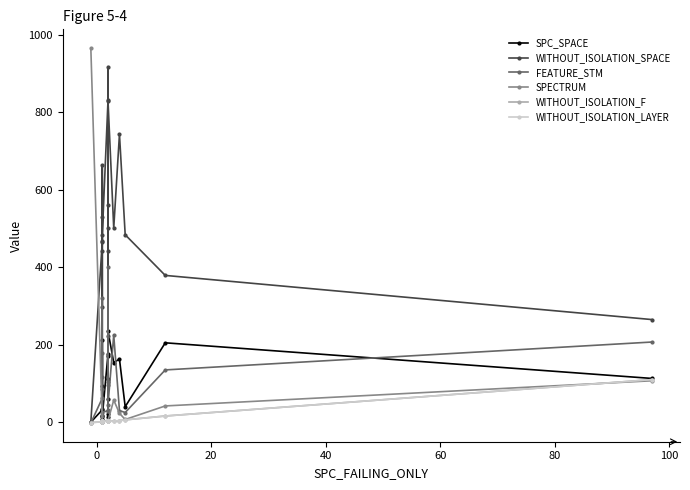

The value of FEATURE_STM at 16 is 16. True or false?

False